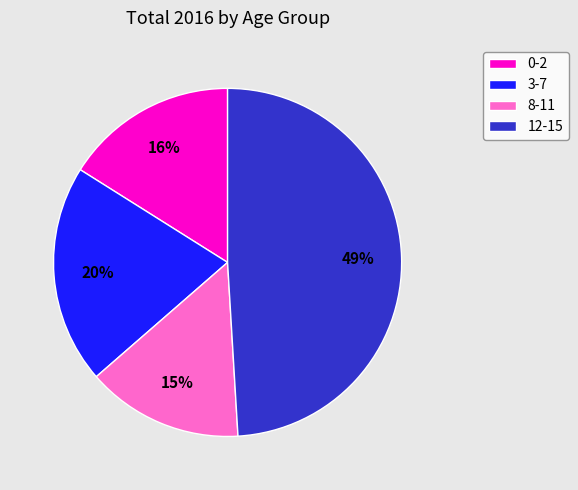

The 12-15 slice represents 49% of the pie. True or false?

True